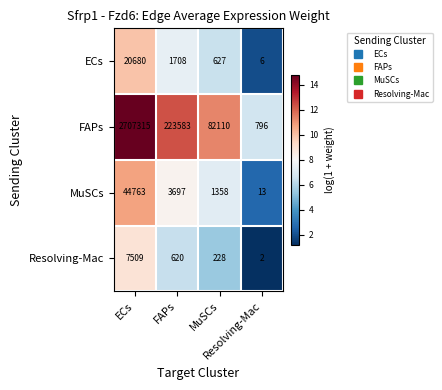

Reading left to right, transcribe all the data shown in this chart.

ECs: ECs=20680.0	FAPs=1708.0	MuSCs=627.0	Resolving-Mac=6.0
FAPs: ECs=2707315.0	FAPs=223583.0	MuSCs=82110.0	Resolving-Mac=796.0
MuSCs: ECs=44763.0	FAPs=3697.0	MuSCs=1358.0	Resolving-Mac=13.0
Resolving-Mac: ECs=7509.0	FAPs=620.0	MuSCs=228.0	Resolving-Mac=2.0